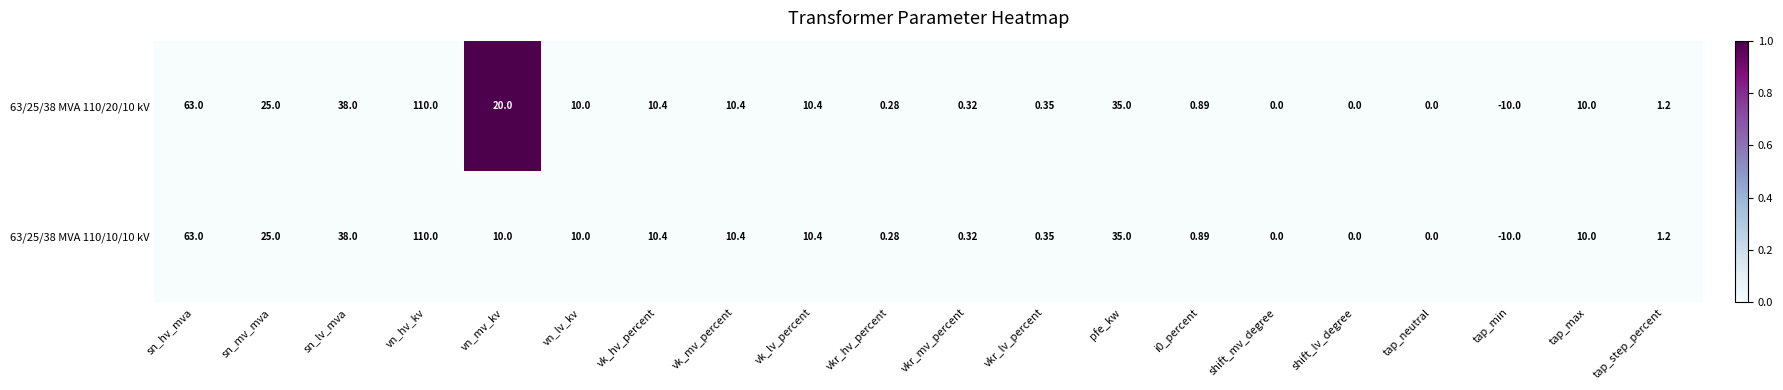

Is the value of 63/25/38 MVA 110/10/10 kV at vk_mv_percent greater than the value of 63/25/38 MVA 110/20/10 kV at vkr_mv_percent?

Yes